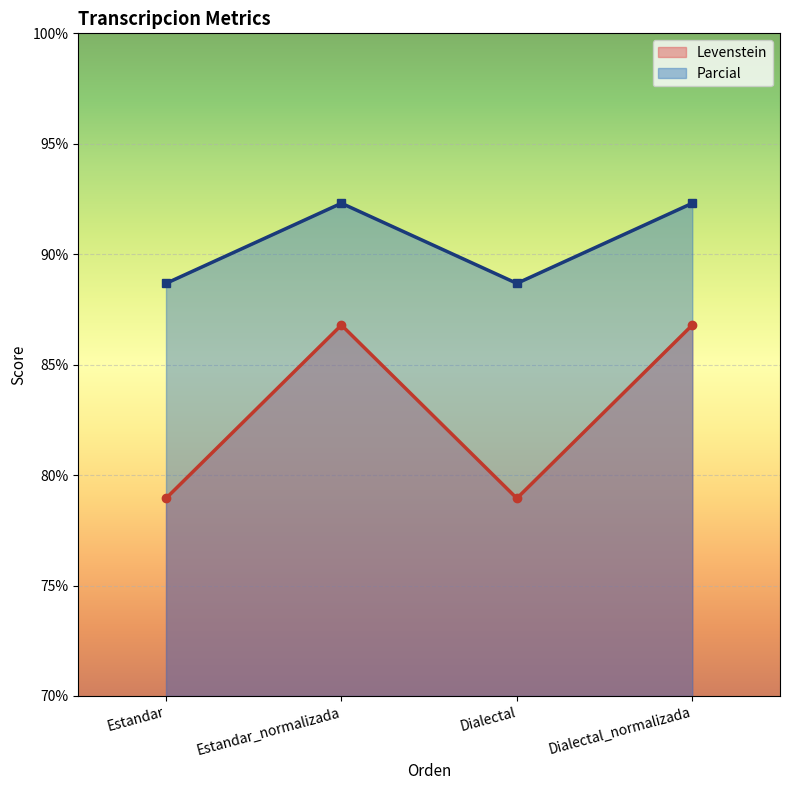

How many Levenstein values are between 78 and 86?

2